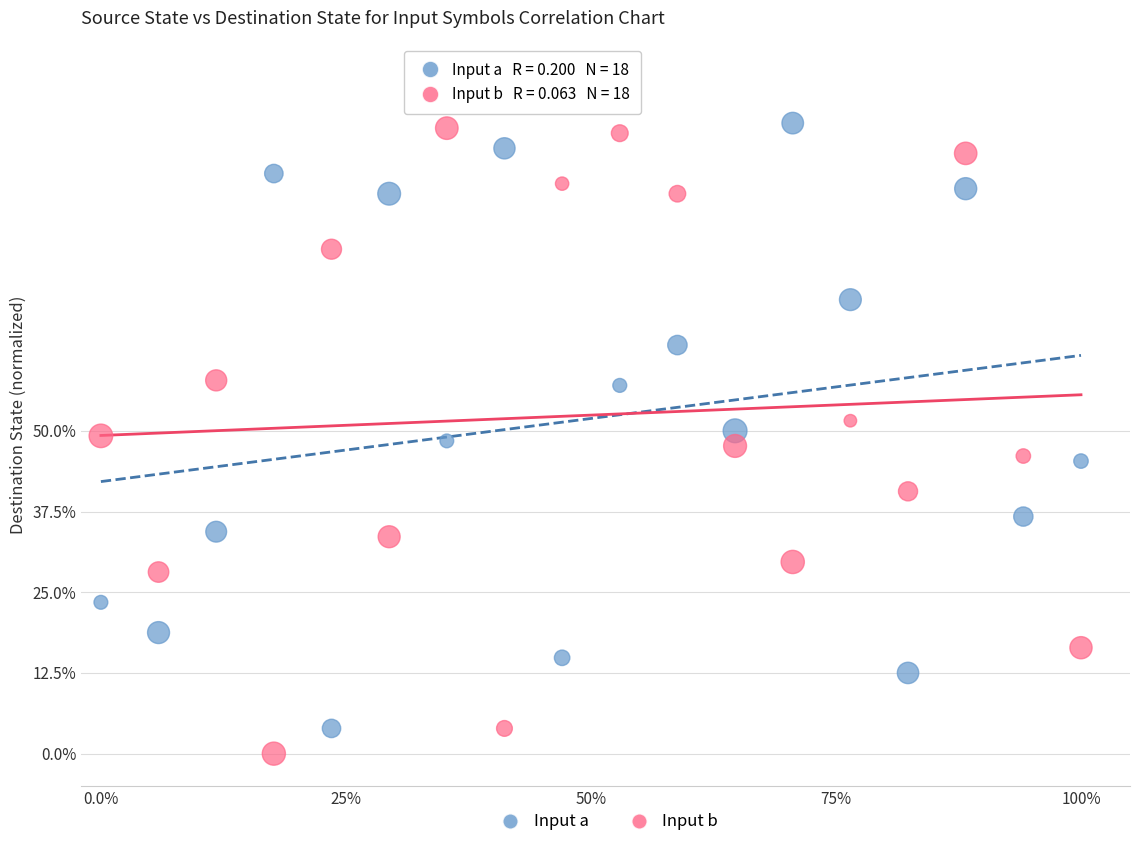

Which series has the largest Y range (max minus min)?

Input b